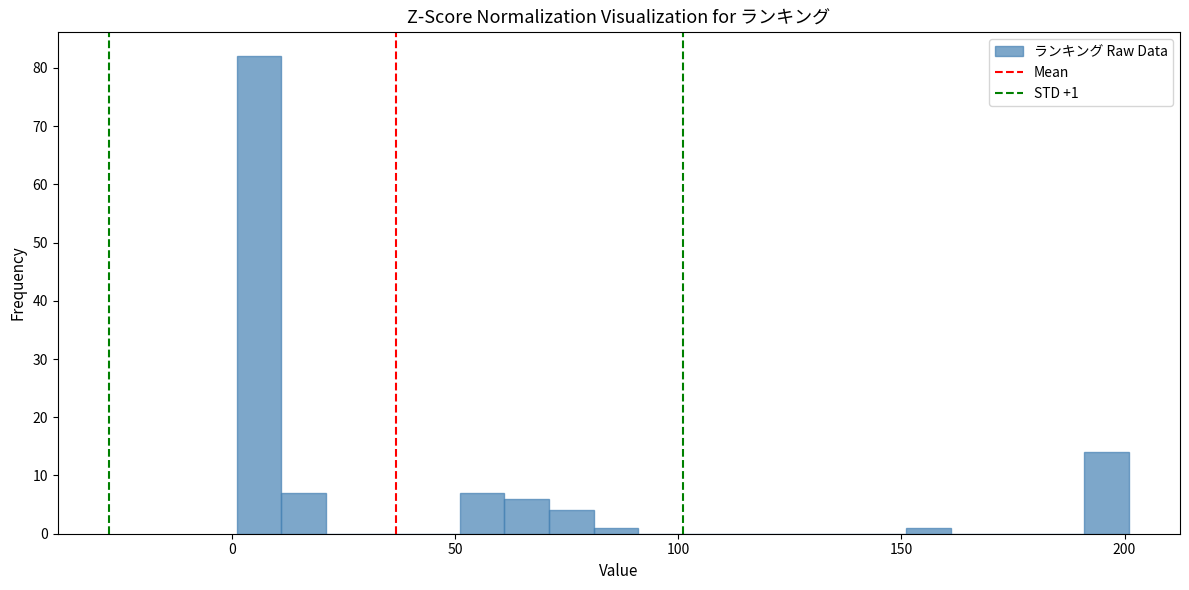

Around what value on the x-axis is the tallest bar? Give the approximate position of its centre, as read against the axis.

5